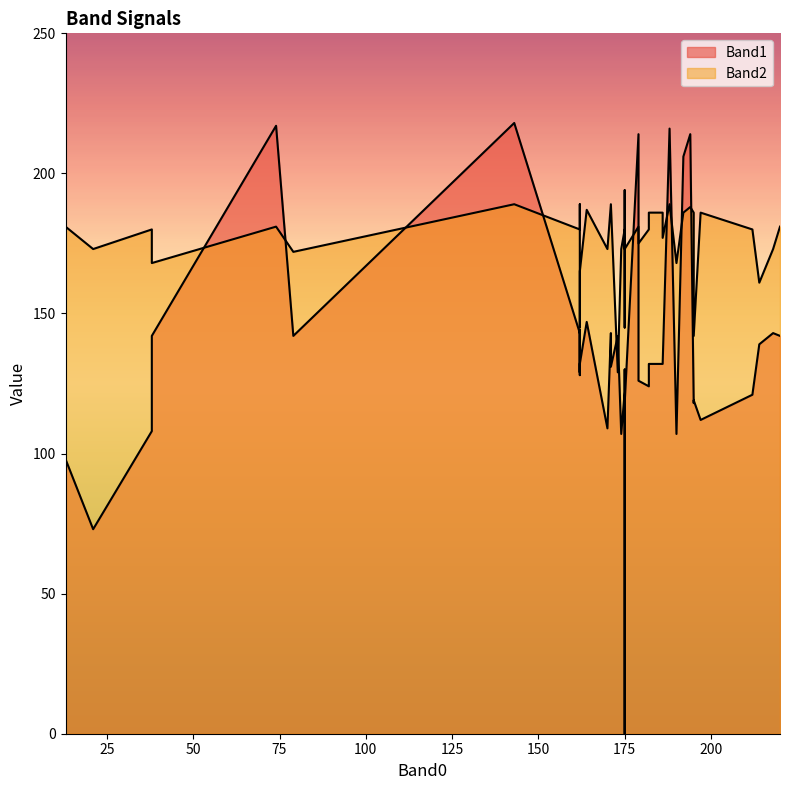

What is the label of the 31st point from the right?

13